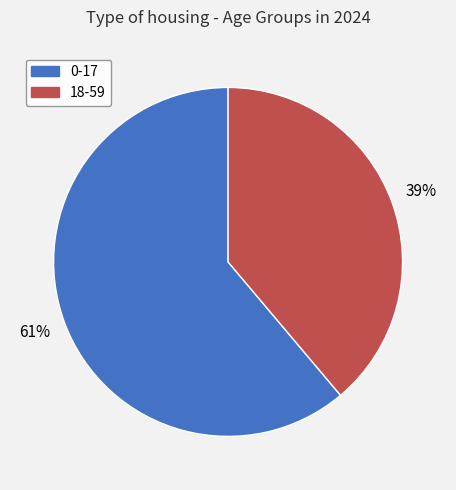

Is the sum of 0-17 and 18-59 greater than half?

Yes